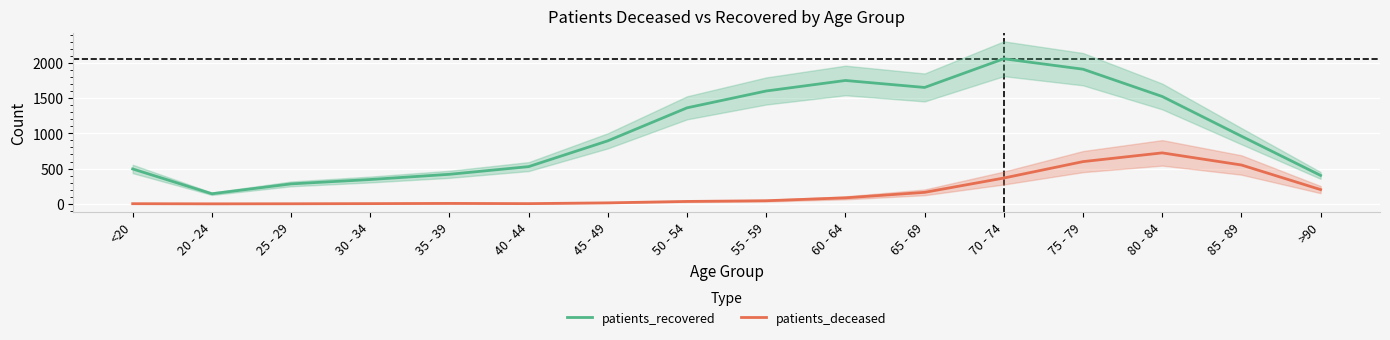

What is the spread (max minus min) of values at 20 - 24?

143